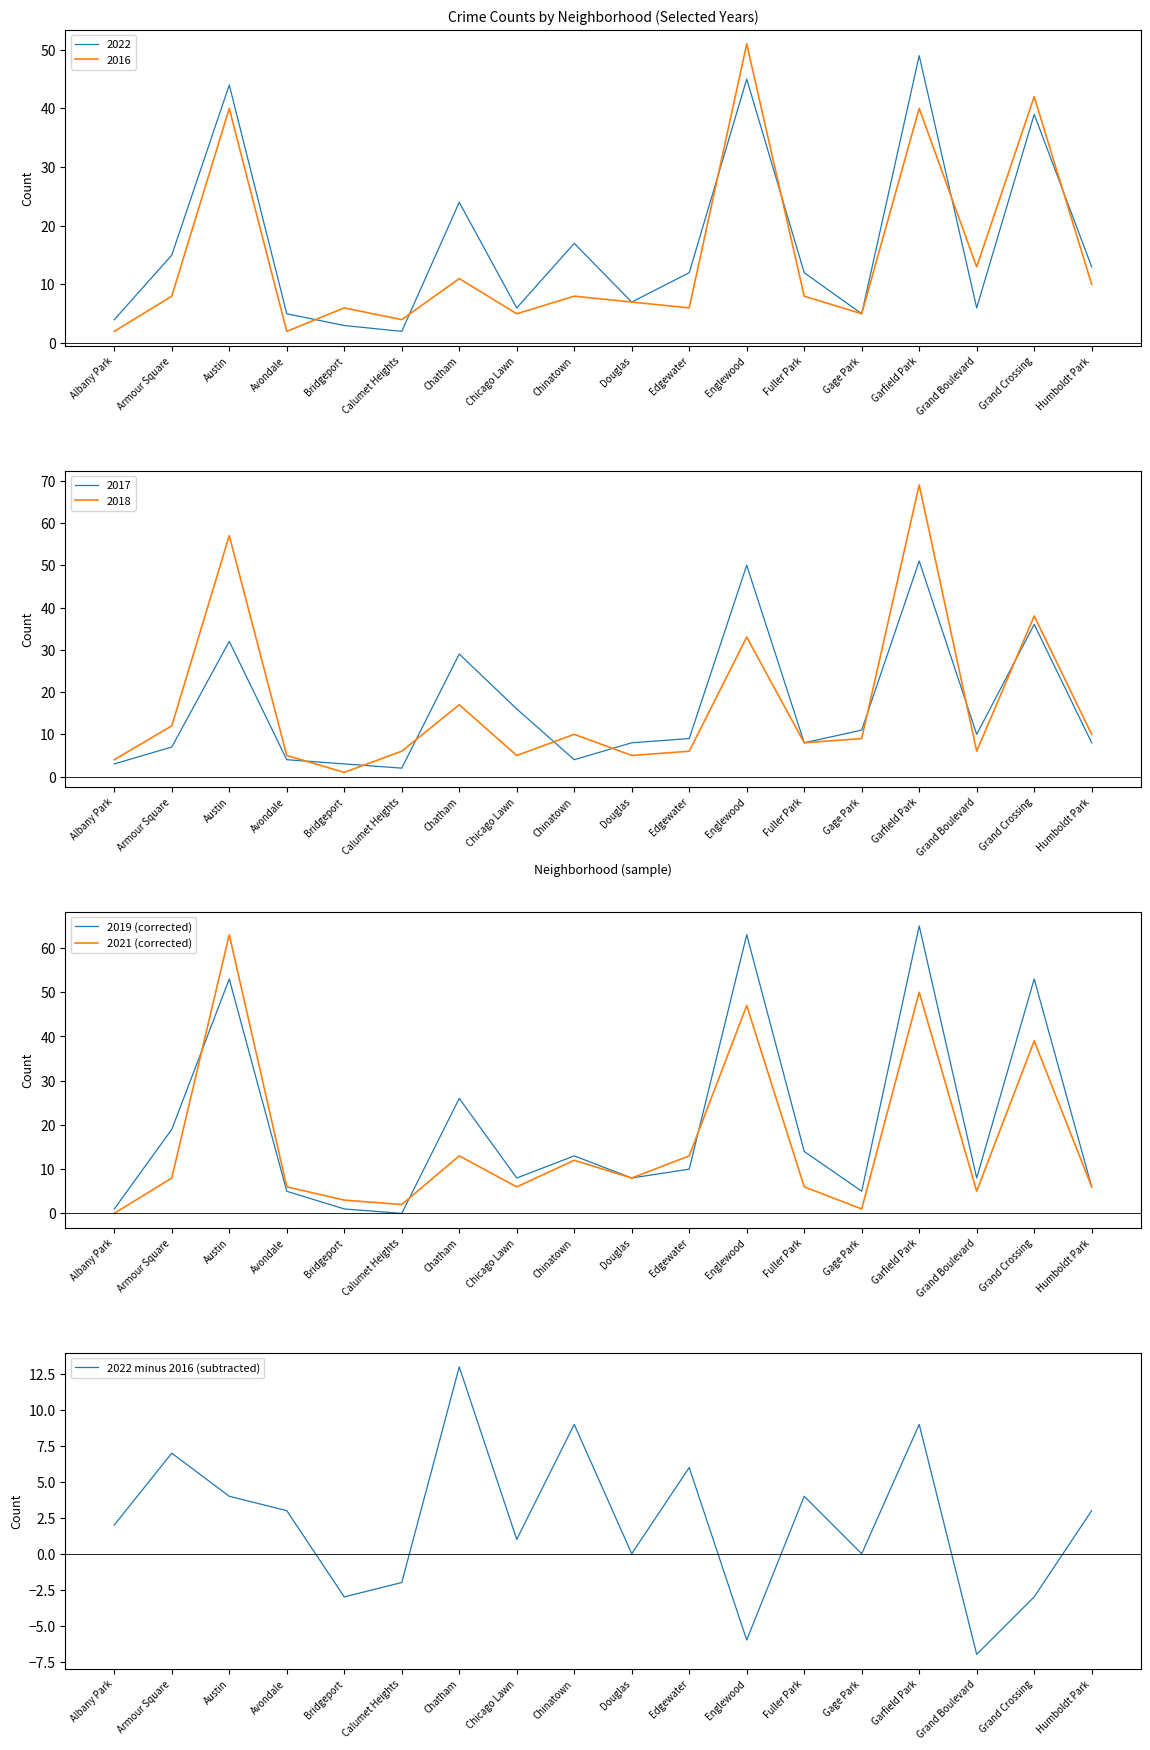

Reading left to right, transcribe all the data shown in this chart.

2019 (corrected): 1	19	53	5	1	0	26	8	13	8	10	63	14	5	65	8	53	6
2021 (corrected): 0	8	63	6	3	2	13	6	12	8	13	47	6	1	50	5	39	6
2022 minus 2016 (subtracted): 2	7	4	3	-3	-2	13	1	9	0	6	-6	4	0	9	-7	-3	3